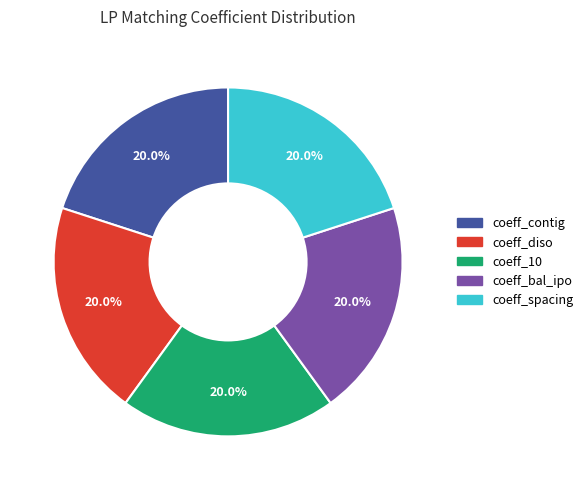

Is there any slice that represents more than half of the pie?

No